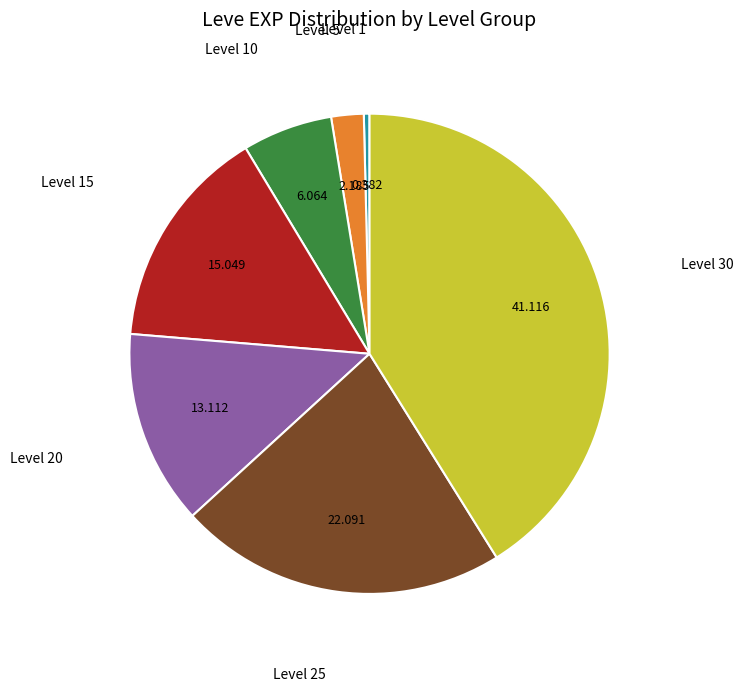

Is there any slice that represents more than half of the pie?

No